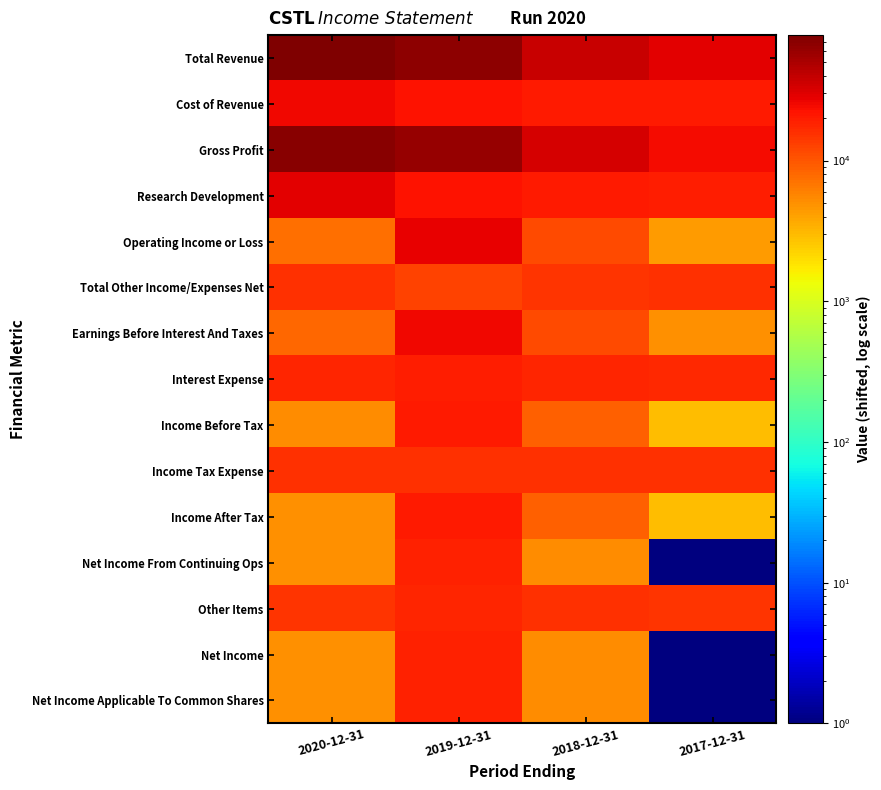

At which category is the sum across all series the highest?

2019-12-31